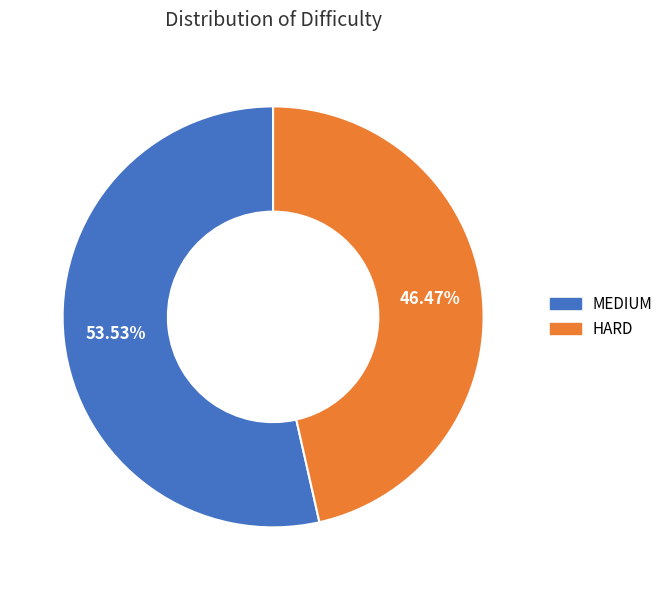

Which has a higher value, HARD or MEDIUM?

MEDIUM